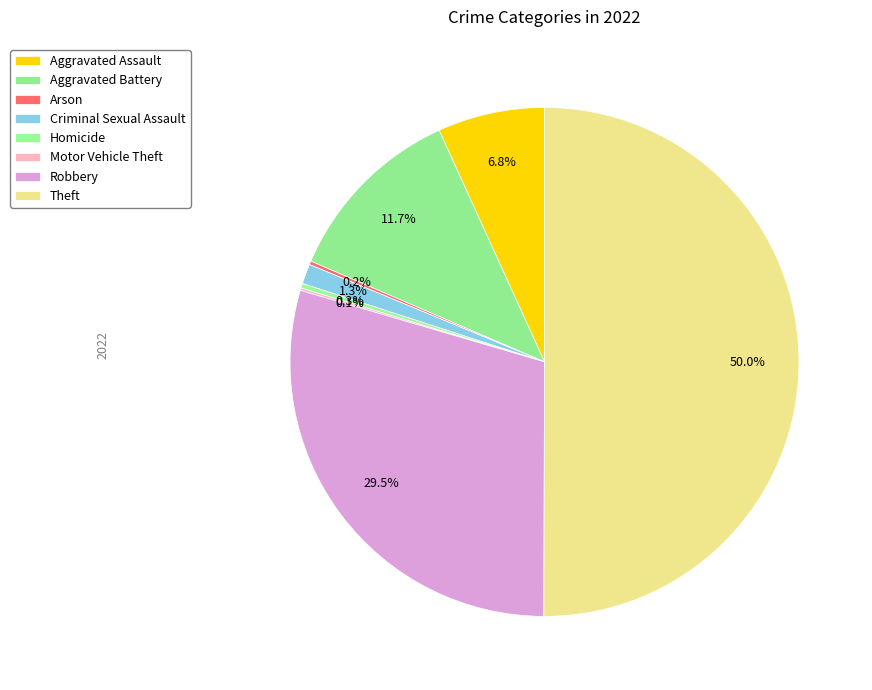

To the nearest percent, what portion does Theft represent?

50%